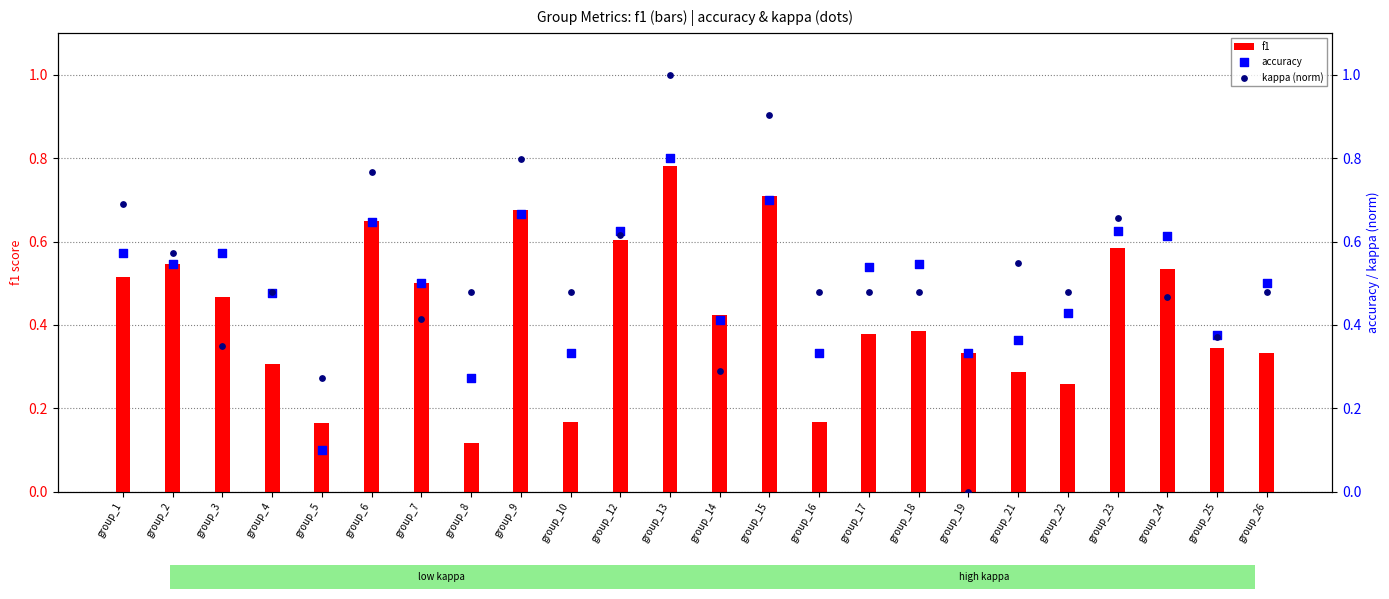

Which series reaches the maximum Y coordinate?

kappa (norm)